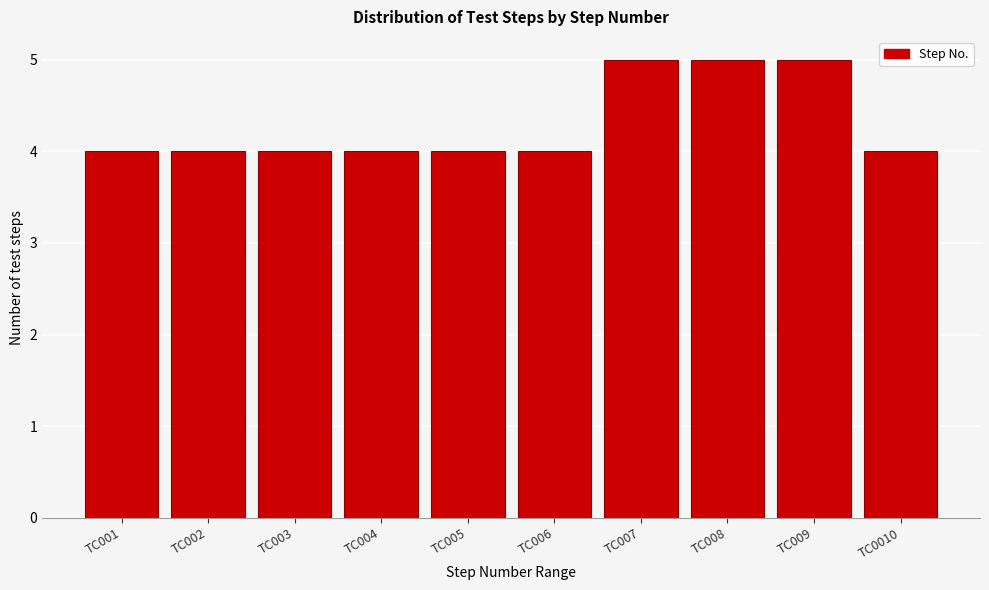

Reading left to right, extract all data points from this chart.

4	4	4	4	4	4	5	5	5	4